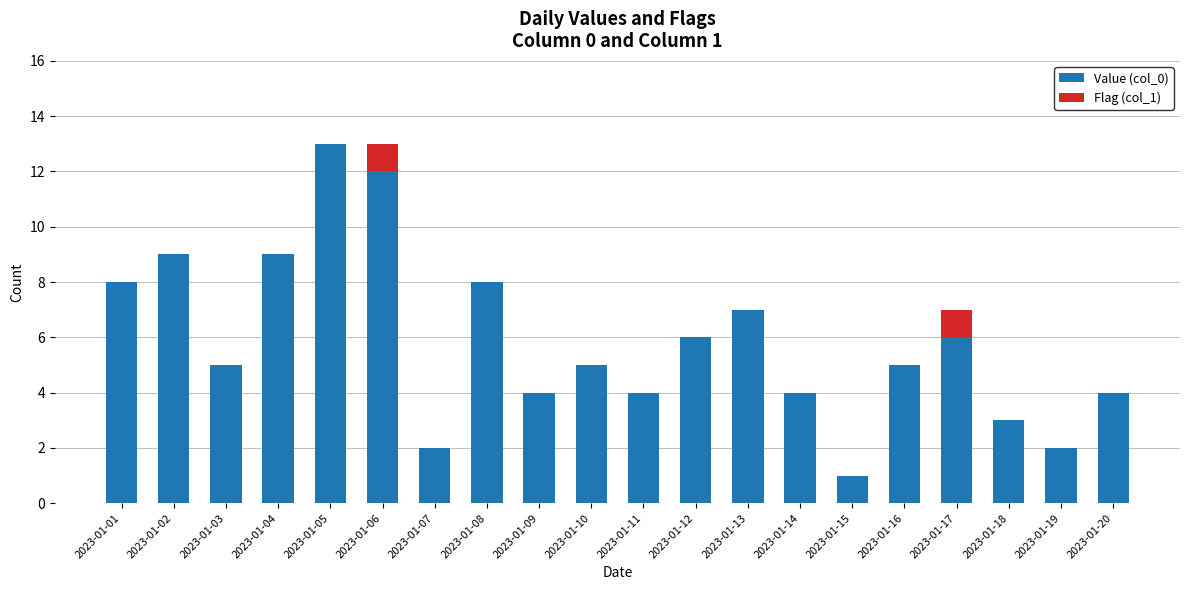

What is the total value across all series at 2023-01-12?

6